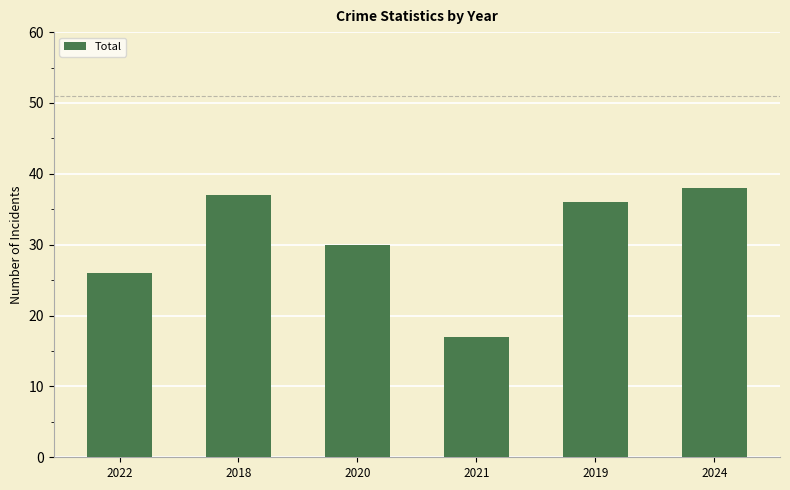

List the labels in order of value, smallest first.

2021, 2022, 2020, 2019, 2018, 2024